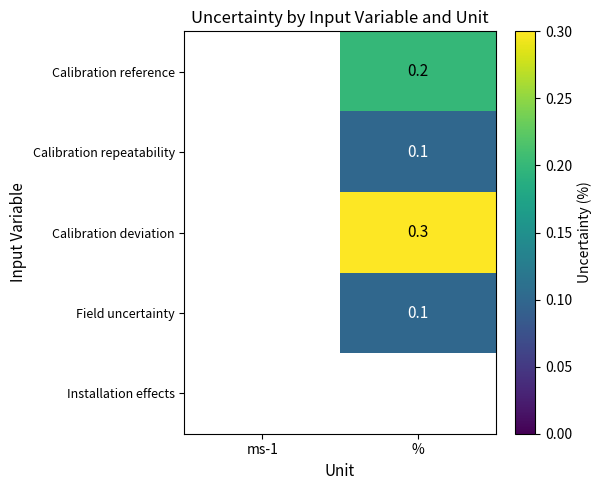

True or false: Calibration deviation has a value of 0.1 at %.

False